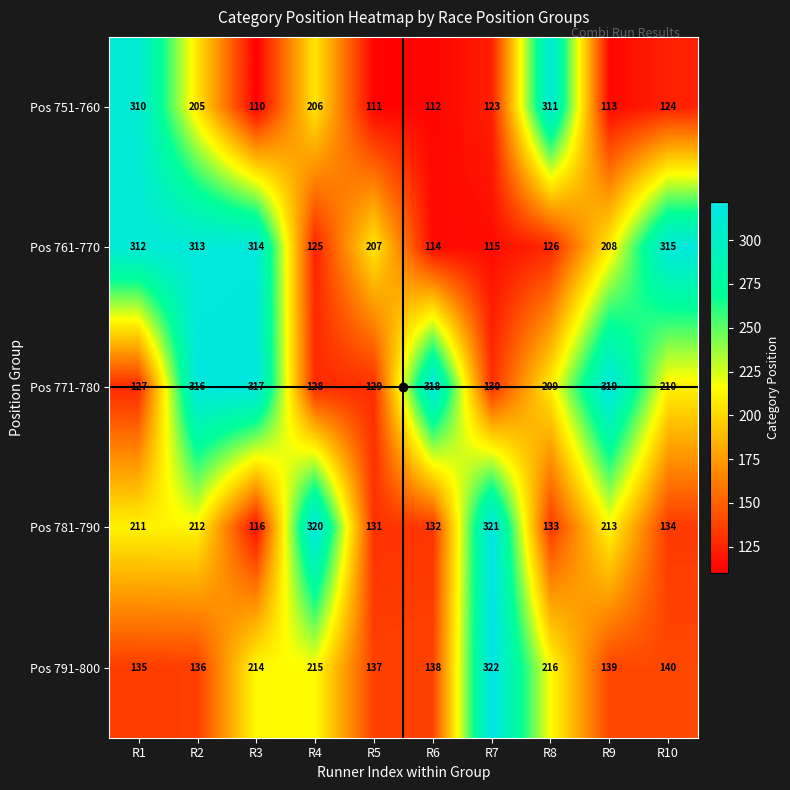

Where does the Pos 751-760 series first go above 124?

R1